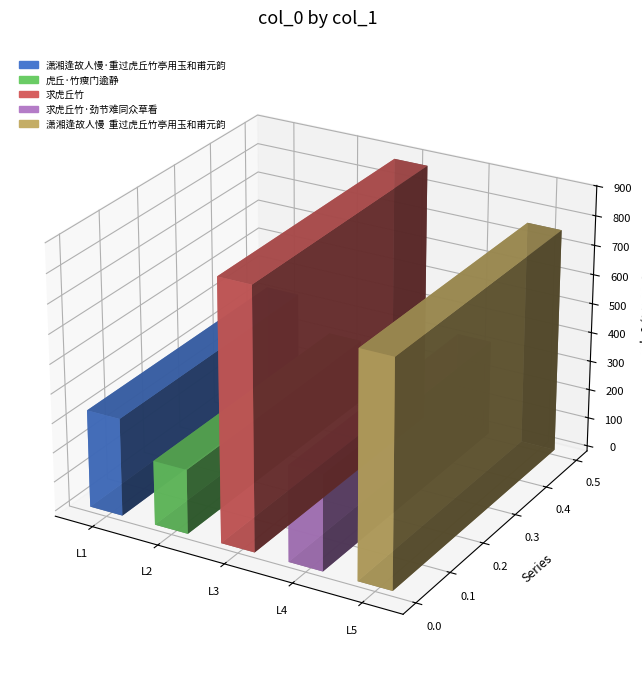

Reading left to right, transcribe all the data shown in this chart.

潇湘逢故人慢·重过虎丘竹亭用玉和甫元韵=331921	虎丘·竹瘦门逾静=218734	求虎丘竹=883605	求虎丘竹·劲节难同众草看=325995	潇湘逢故人慢  重过虎丘竹亭用玉和甫元韵=763637